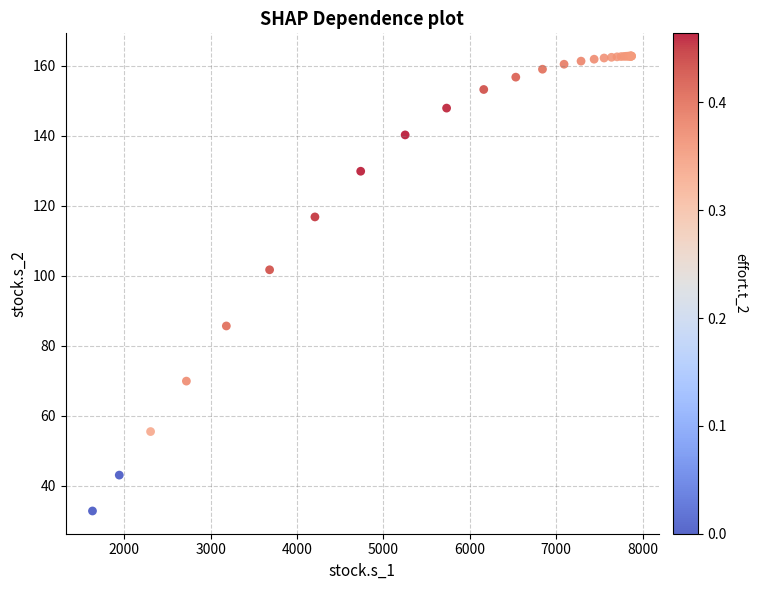

What Y value in the scatter plot is closest to 97?

101.7